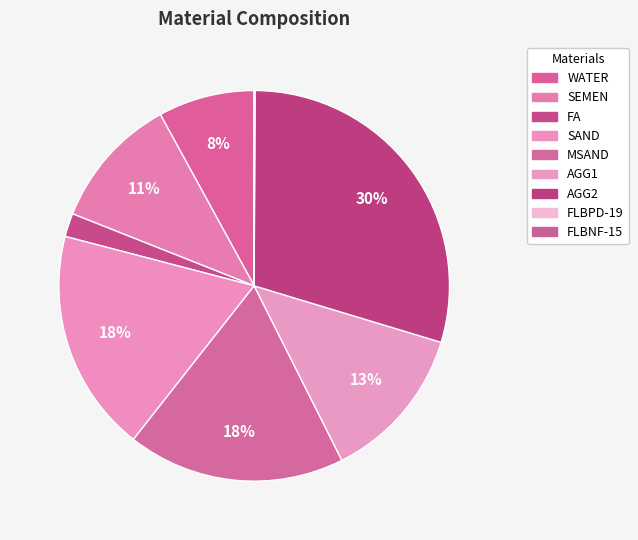

How many segments does this pie chart have?

9